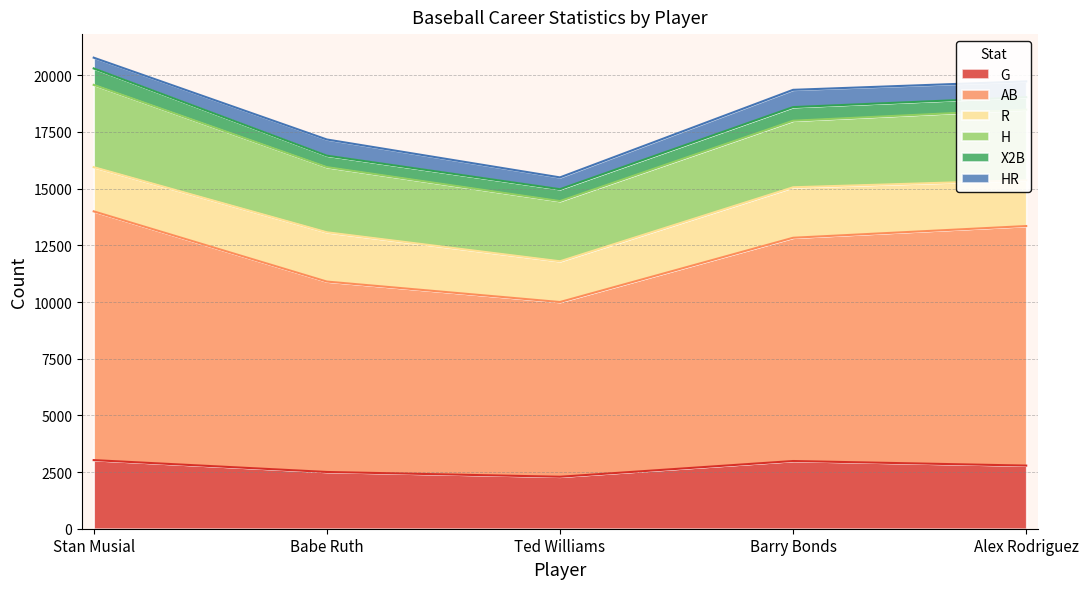

Where is HR nearest to the value 618?

Alex Rodriguez